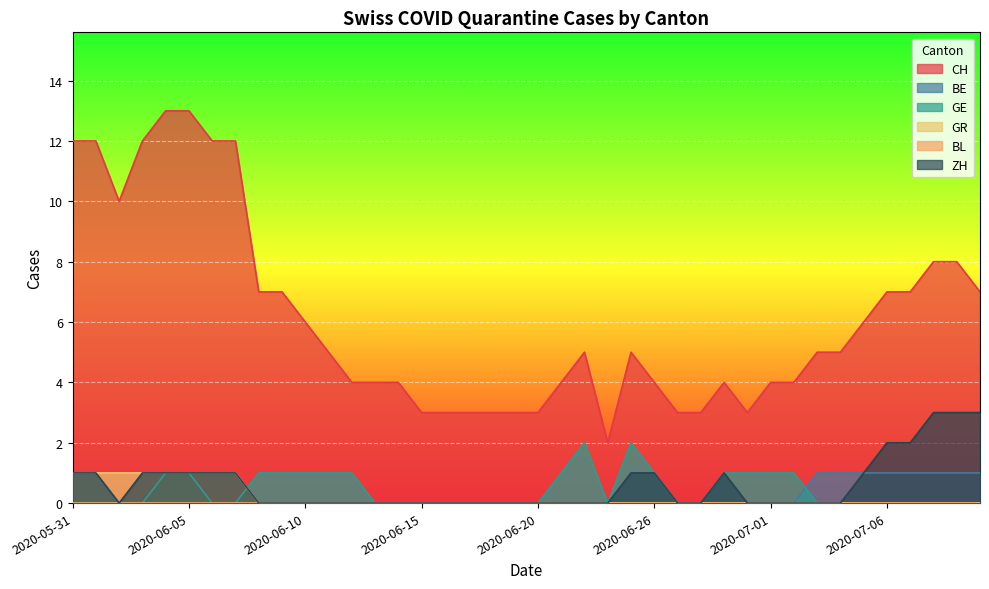

What is the average value of the ZH series?

1